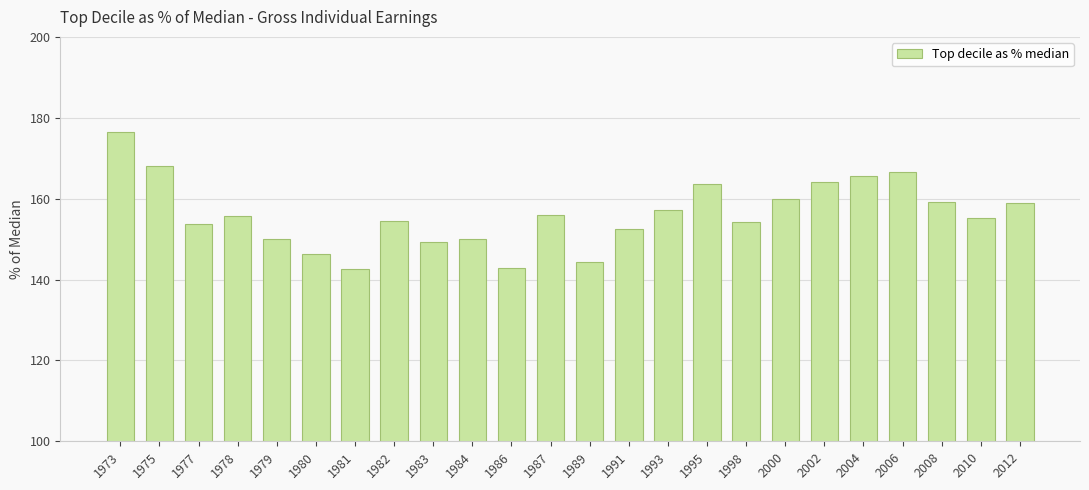

What is the ratio of the value at 1982 to the value at 1984?

1.0